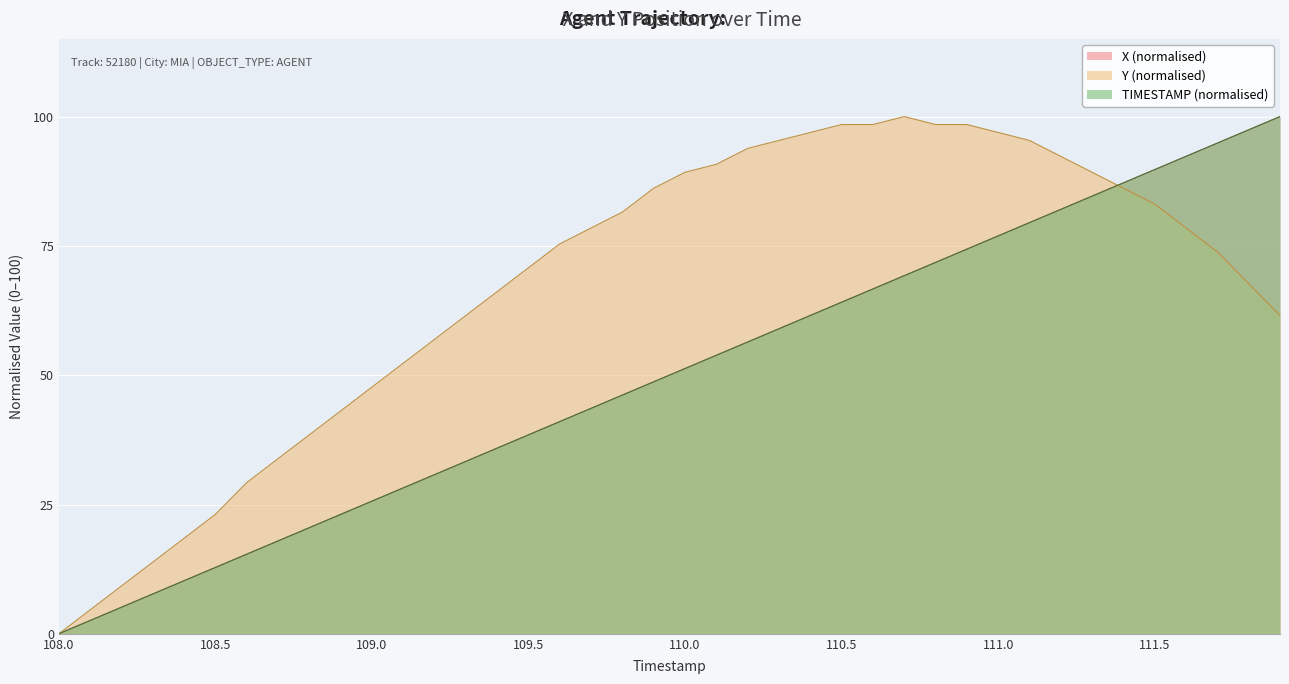

Read the TIMESTAMP value at 108.2.

5.1